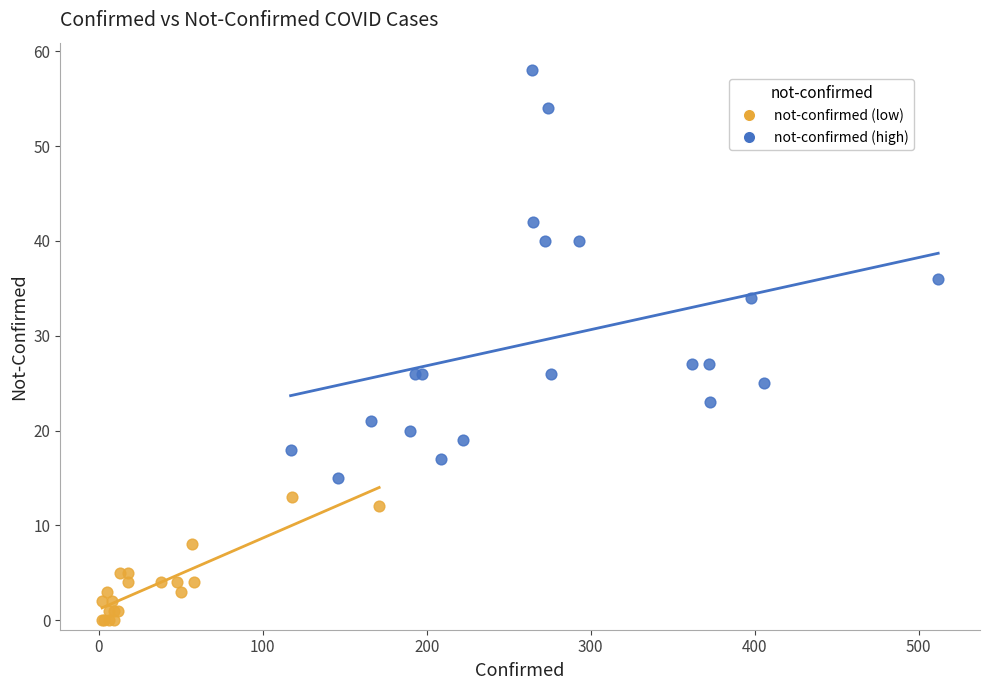

Which series contains the lowest Y value?

not-confirmed (low)